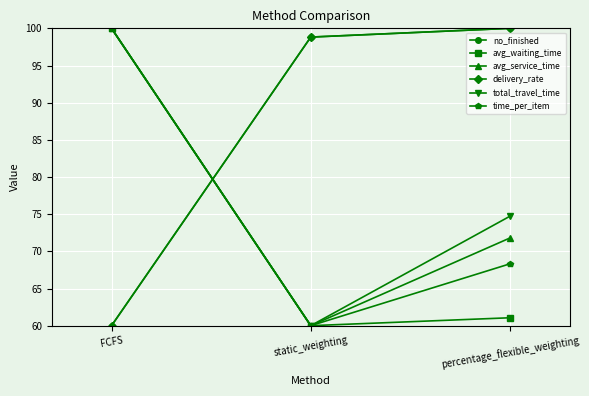

At which label is avg_waiting_time closest to 80?

percentage_flexible_weighting